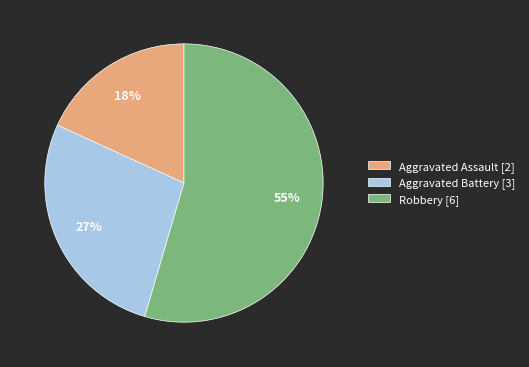

Which slice represents more than half of the pie?

Robbery